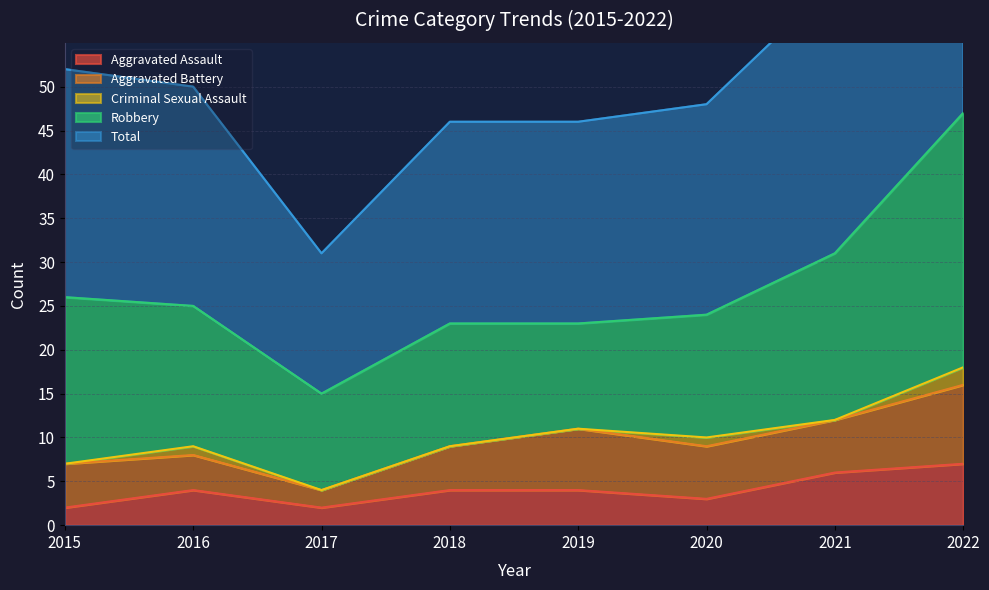

How many values in the Robbery series are below 16?

4